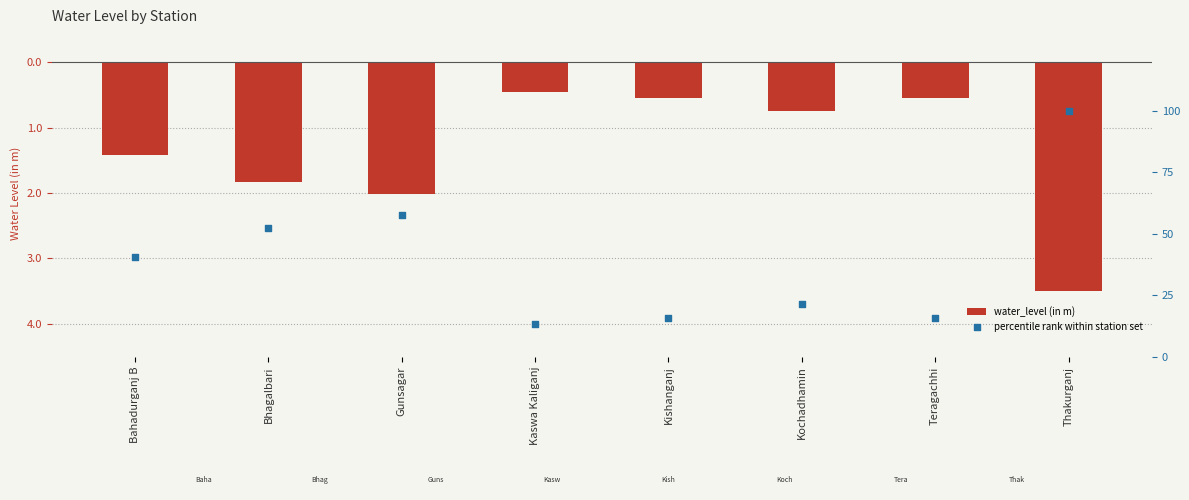

Which series reaches the minimum Y coordinate?

water_level (in m)